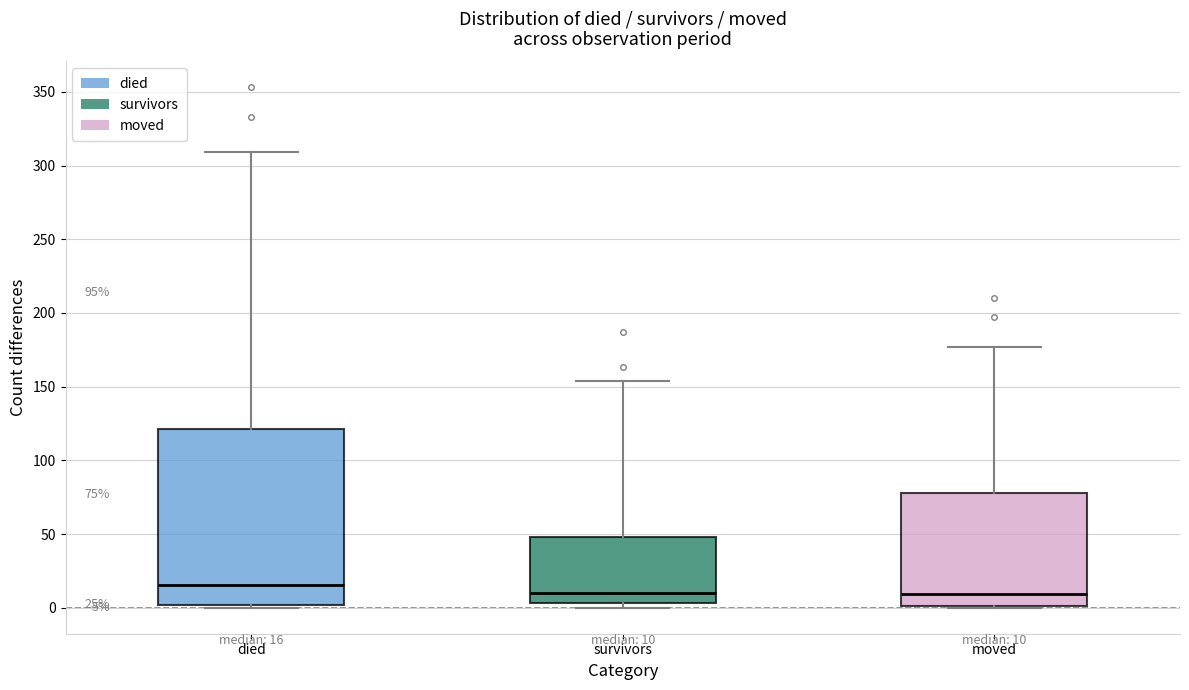

Which box is the tallest, from its lower edge to its upper edge?

died